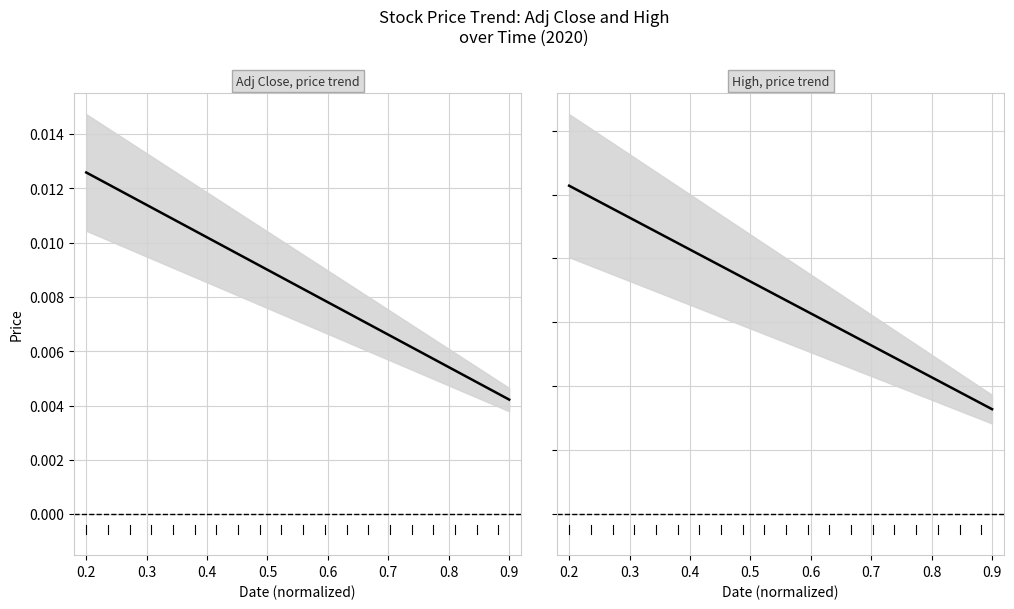

Is this an area chart (filled region under the line)?

No